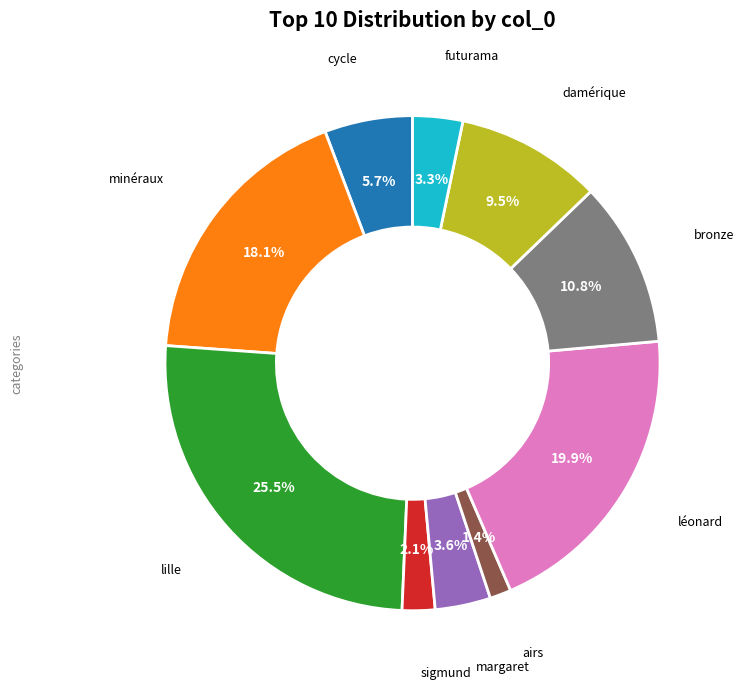

Does léonard represent more than half of the total?

No